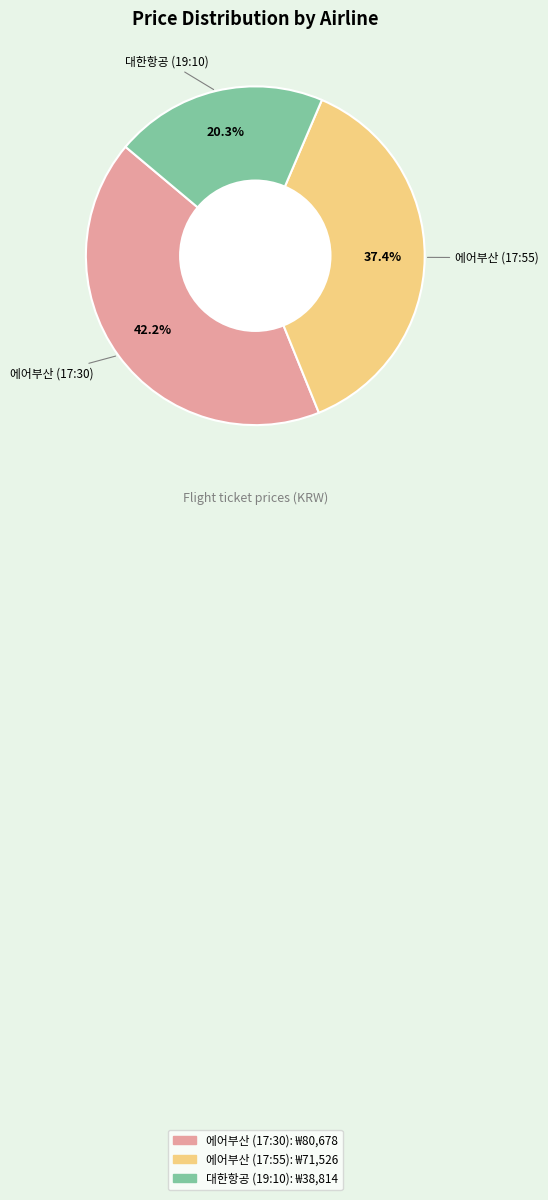

What is the largest slice in the pie chart?

에어부산 (17:30)